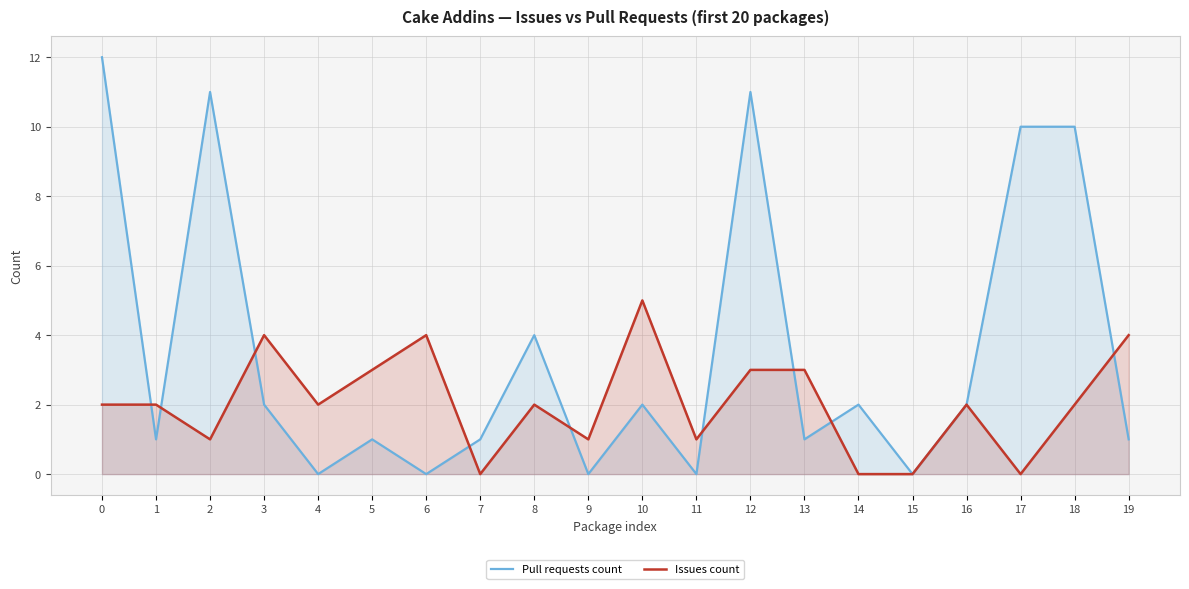

What is the value of the Pull requests count point at the 19th from the left?

10